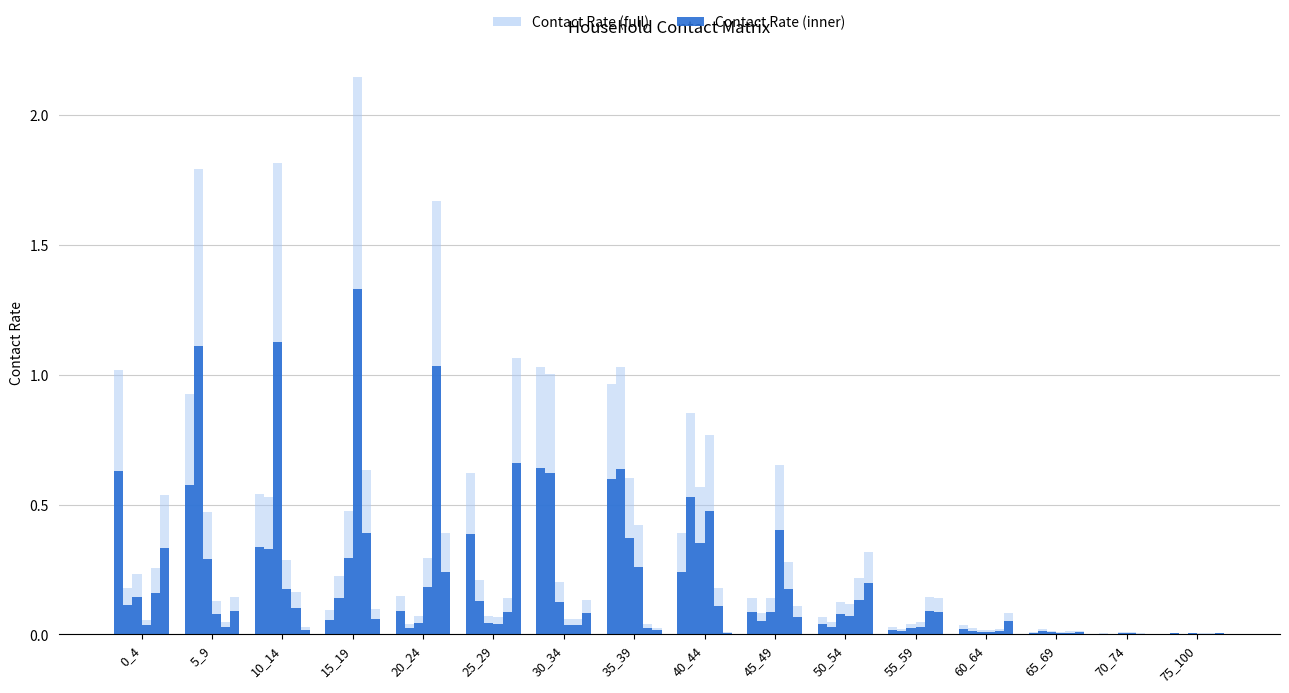

At which category is the sum across all series the highest?

15_19